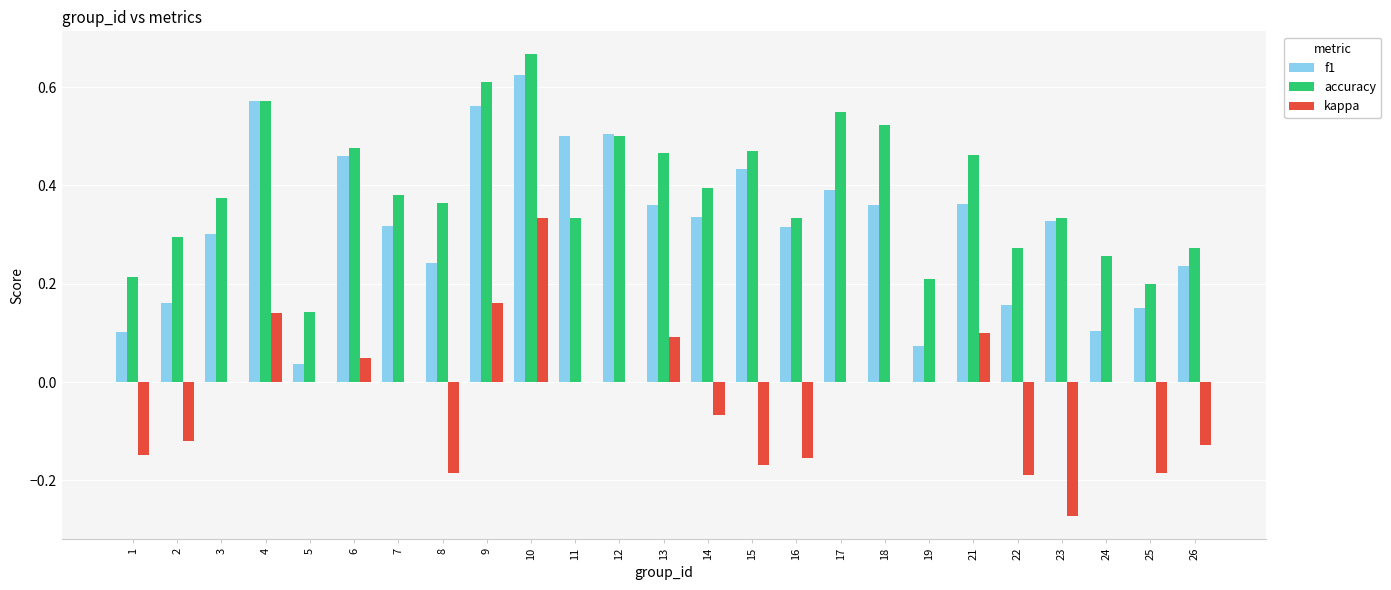

Is the value of kappa at 22 greater than the value of accuracy at 13?

No